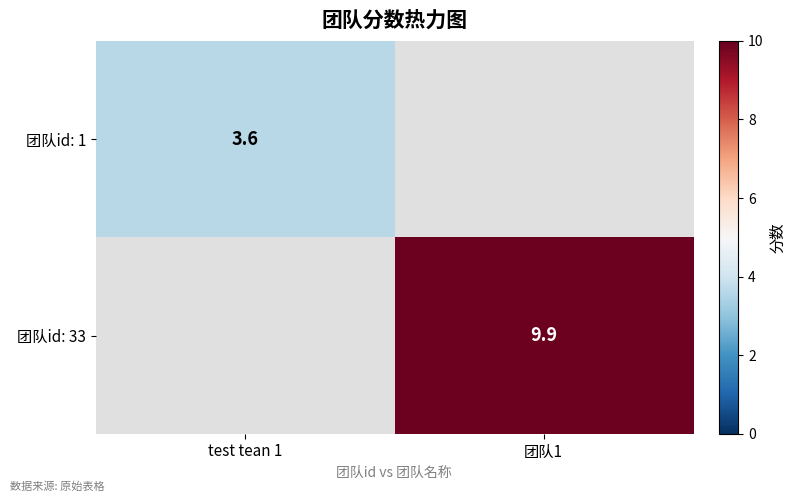

The 团队id: 1 series shows 3.6 at test tean 1. True or false?

True